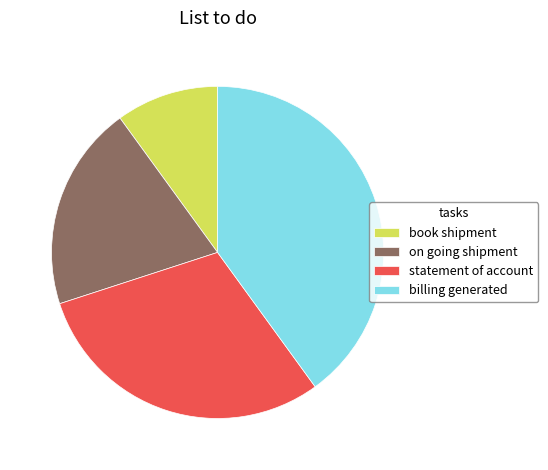

Is it true that statement of account is 24% of the pie?

False